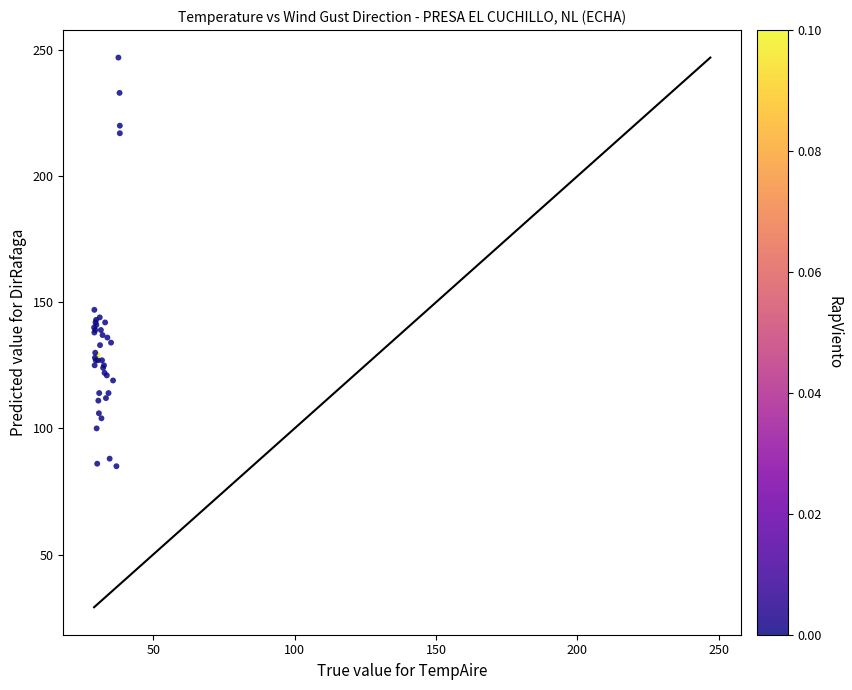

What Y value in the scatter plot is closest to 166?

147